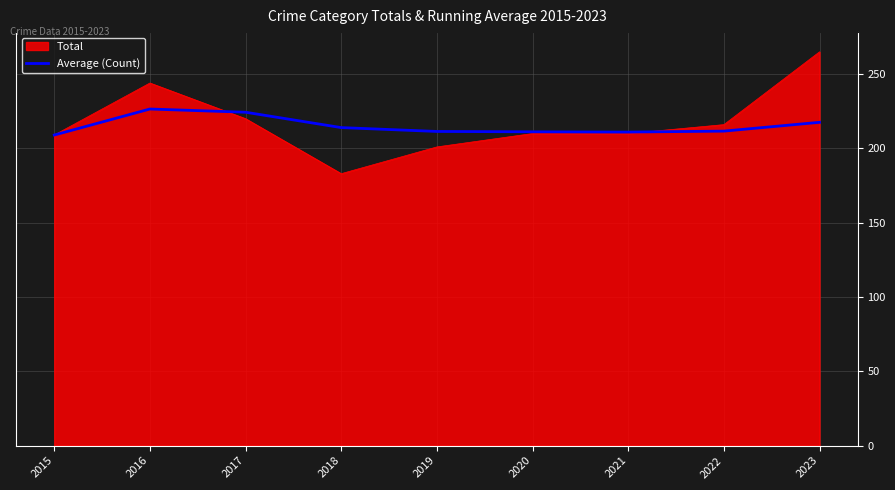

At which category does the chart reach its minimum across all series?

2018